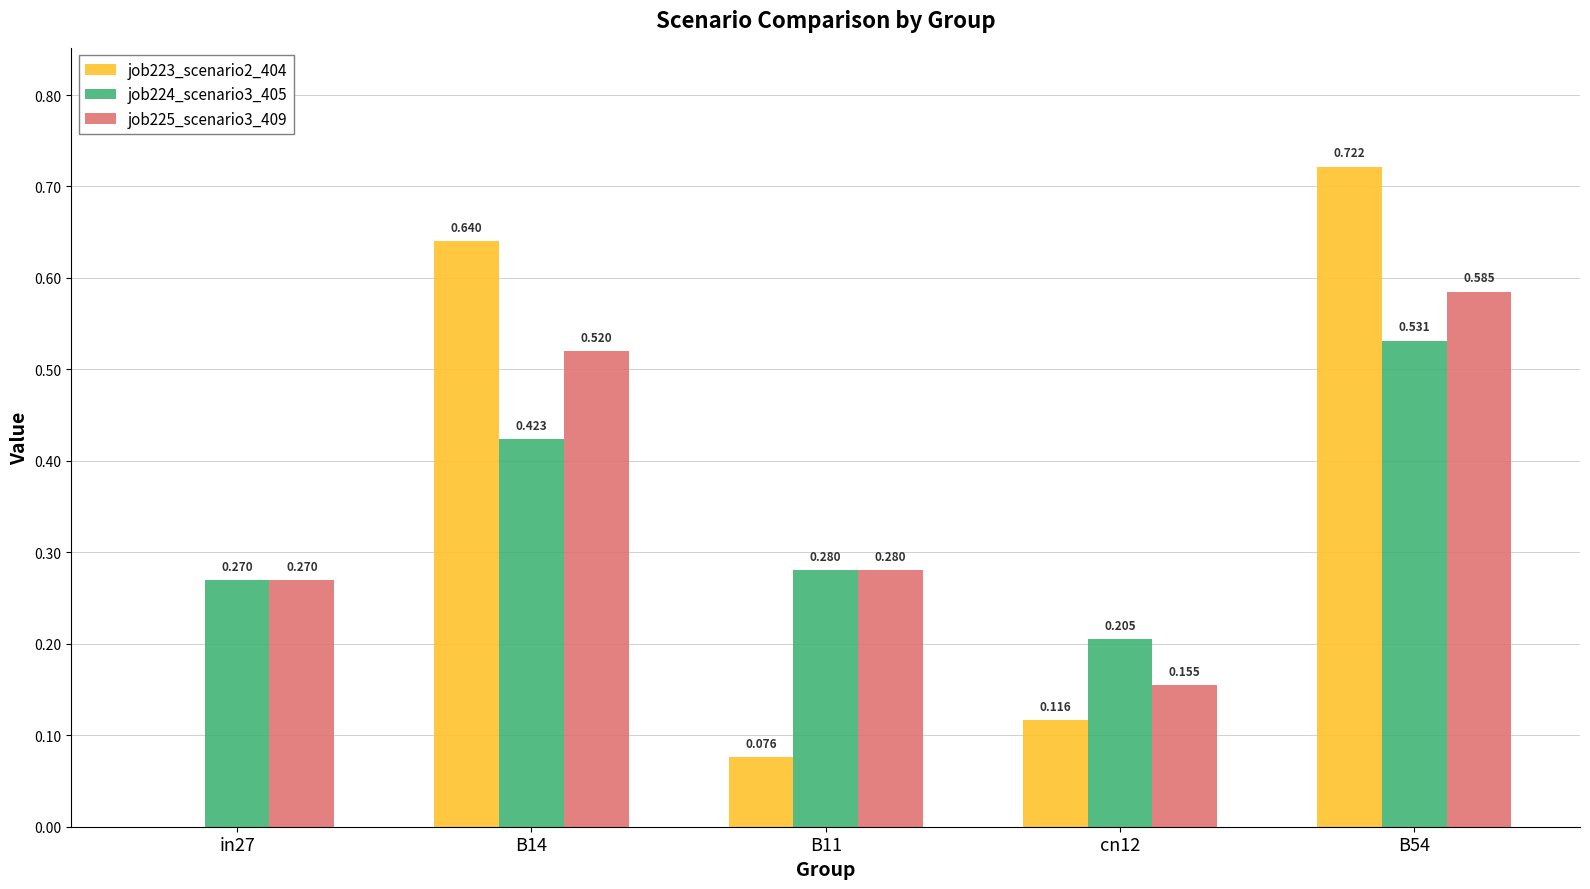

Is the value of job224_scenario3_405 at B11 greater than the value of job223_scenario2_404 at cn12?

Yes